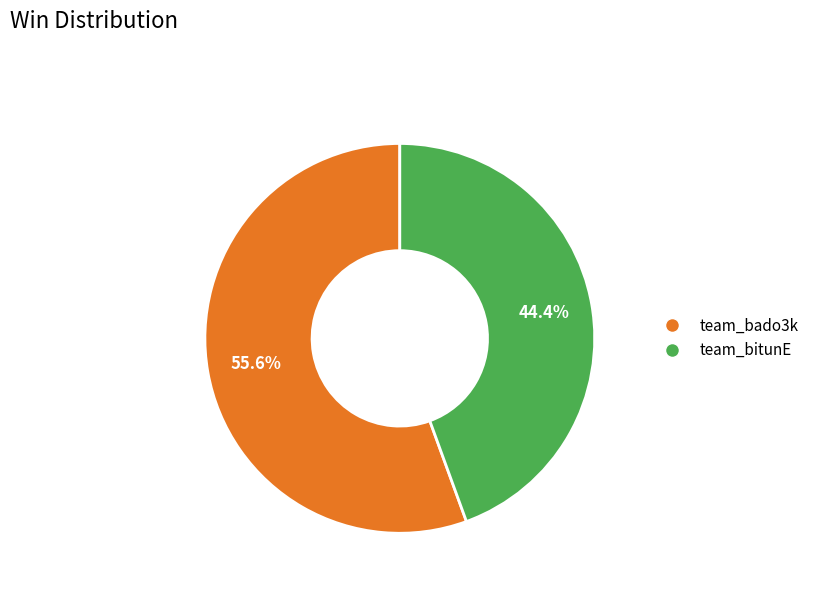

To the nearest percent, what portion does team_bado3k represent?

56%